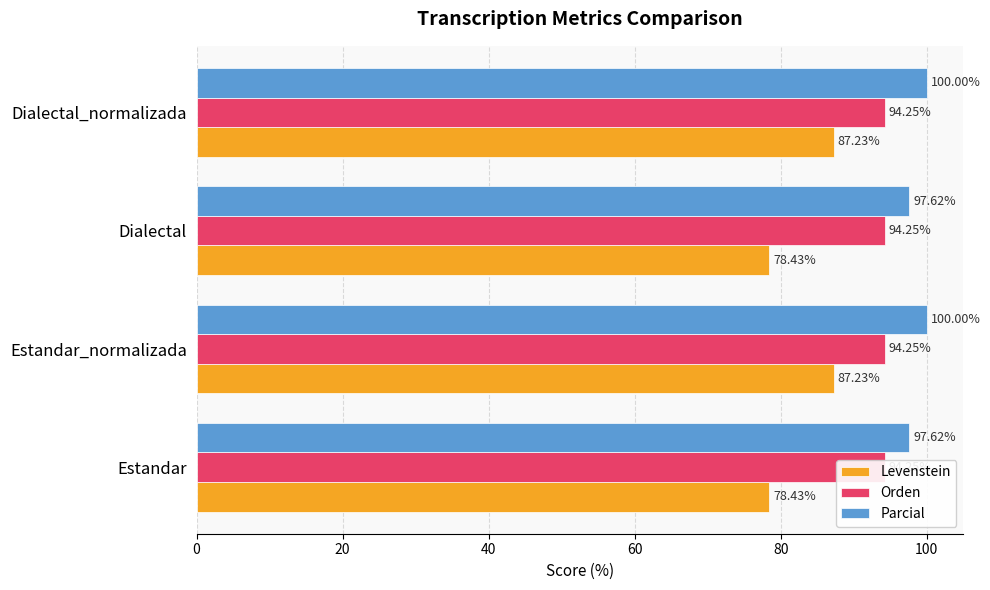

How many Parcial values are between 97 and 100?

4